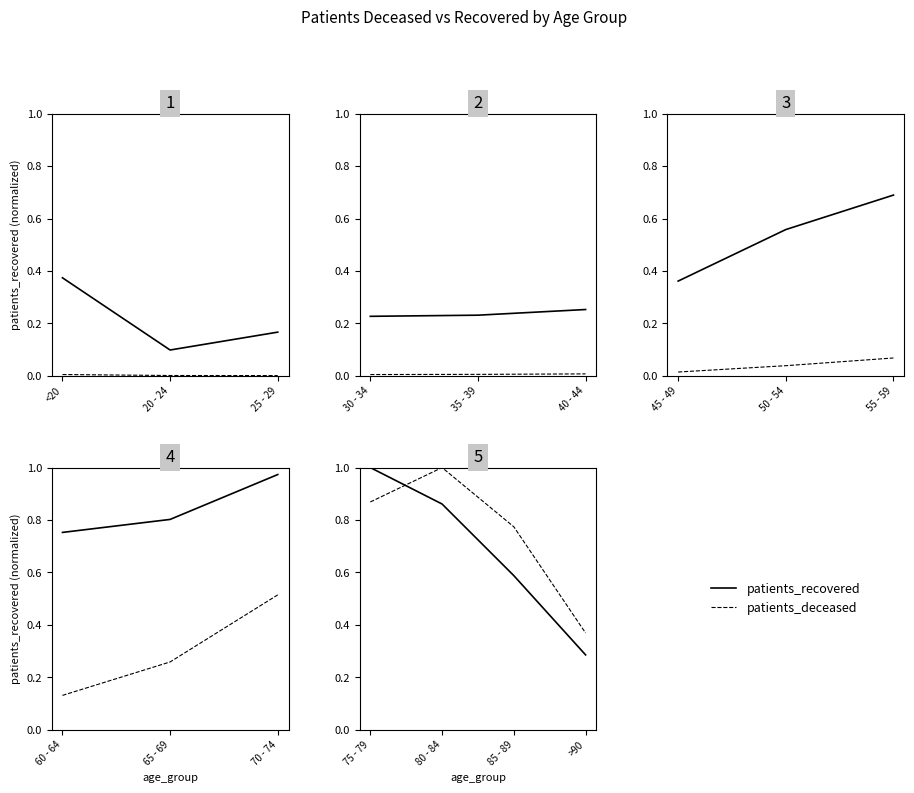

Between 75 - 79 and 80 - 84, which series saw the biggest shift?

patients_recovered